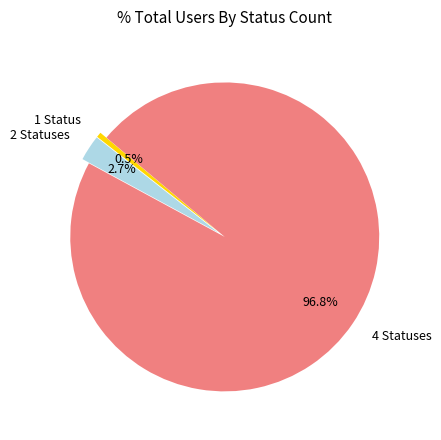

Which has a higher value, 1 Status or 4 Statuses?

4 Statuses